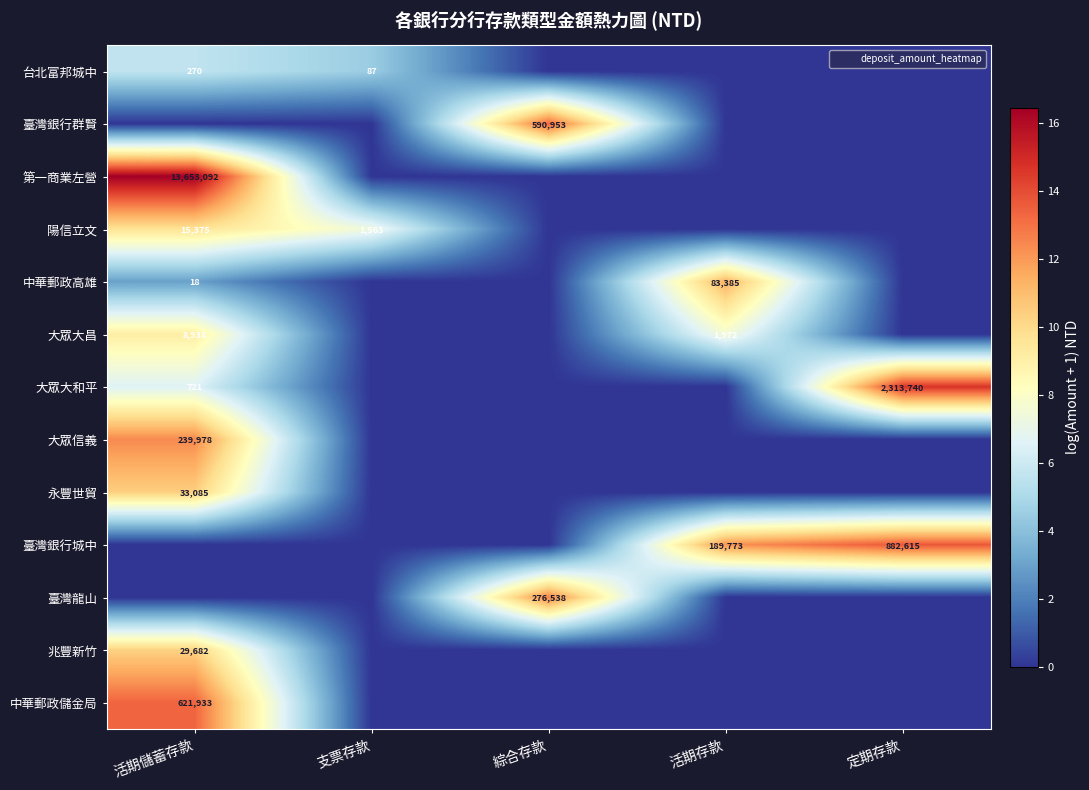

What is the maximum value for 永豐世貿?

10.4